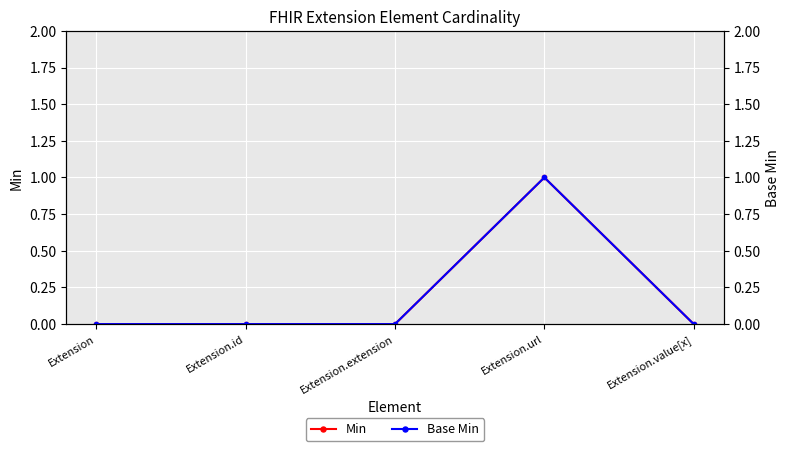

Which series has the largest range (max minus min)?

Min